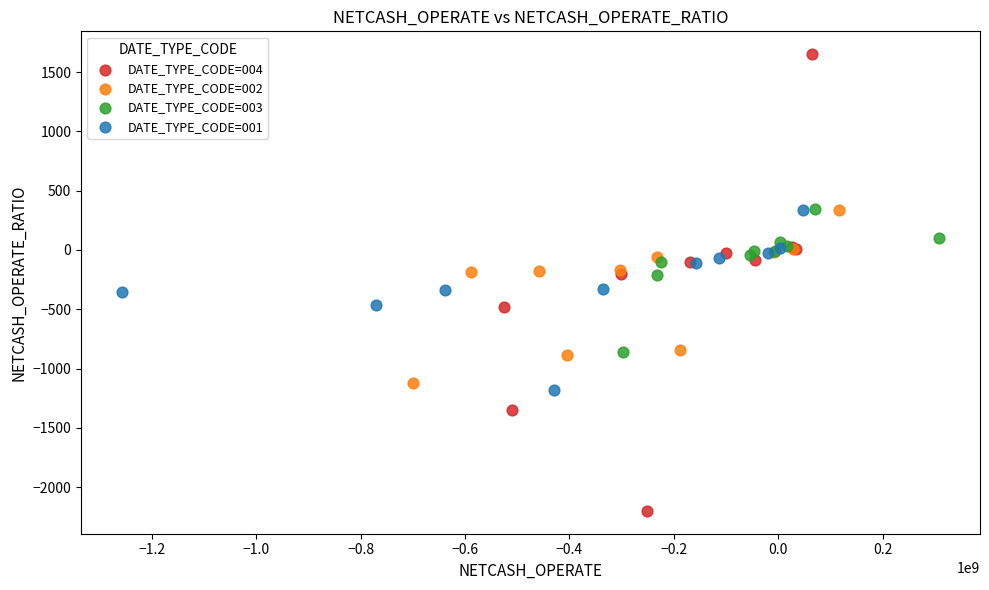

Which series contains the highest Y value?

DATE_TYPE_CODE=004